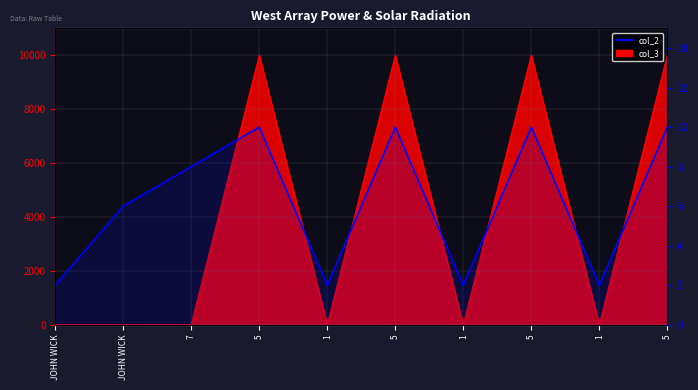

Reading right to left, what are all the values shown in this chart?

5=10	1=2	5=10	1=2	5=10	1=2	5=10	7=8	JOHN WICK=6	JOHN WICK=2